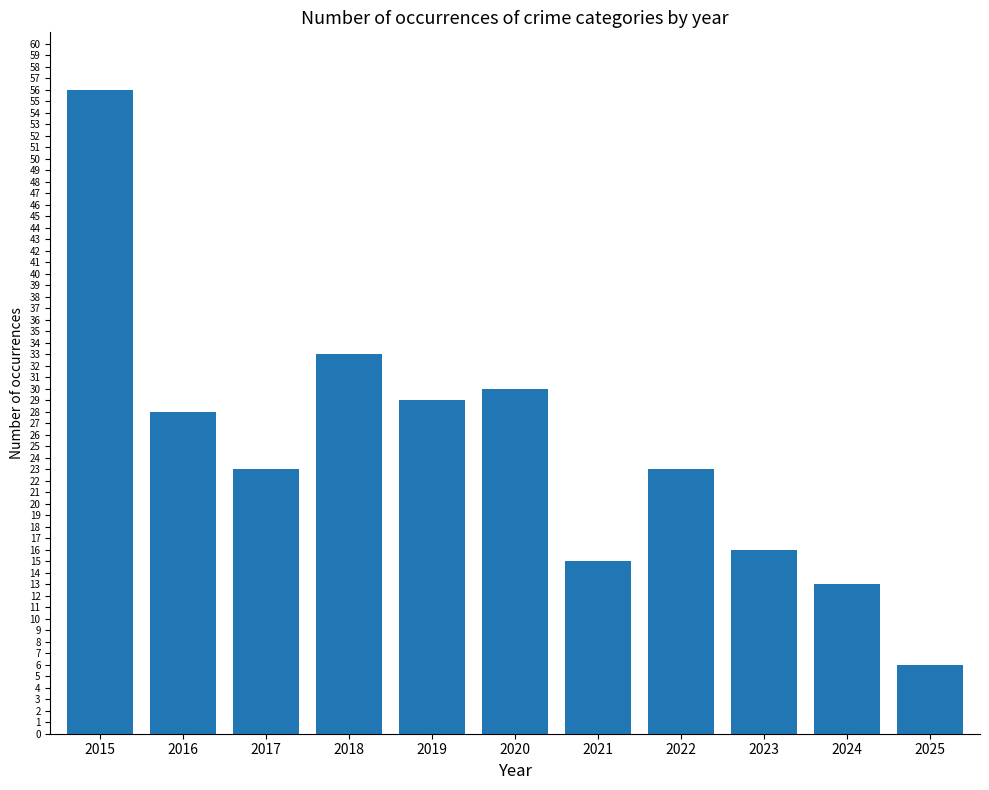

How many bars are there in total?

11